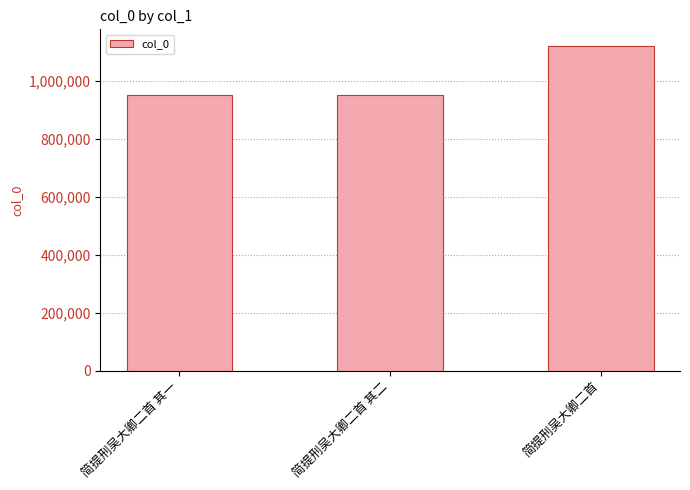

At which label is the value closest to 1034381?

简提刑吴大卿二首 其一